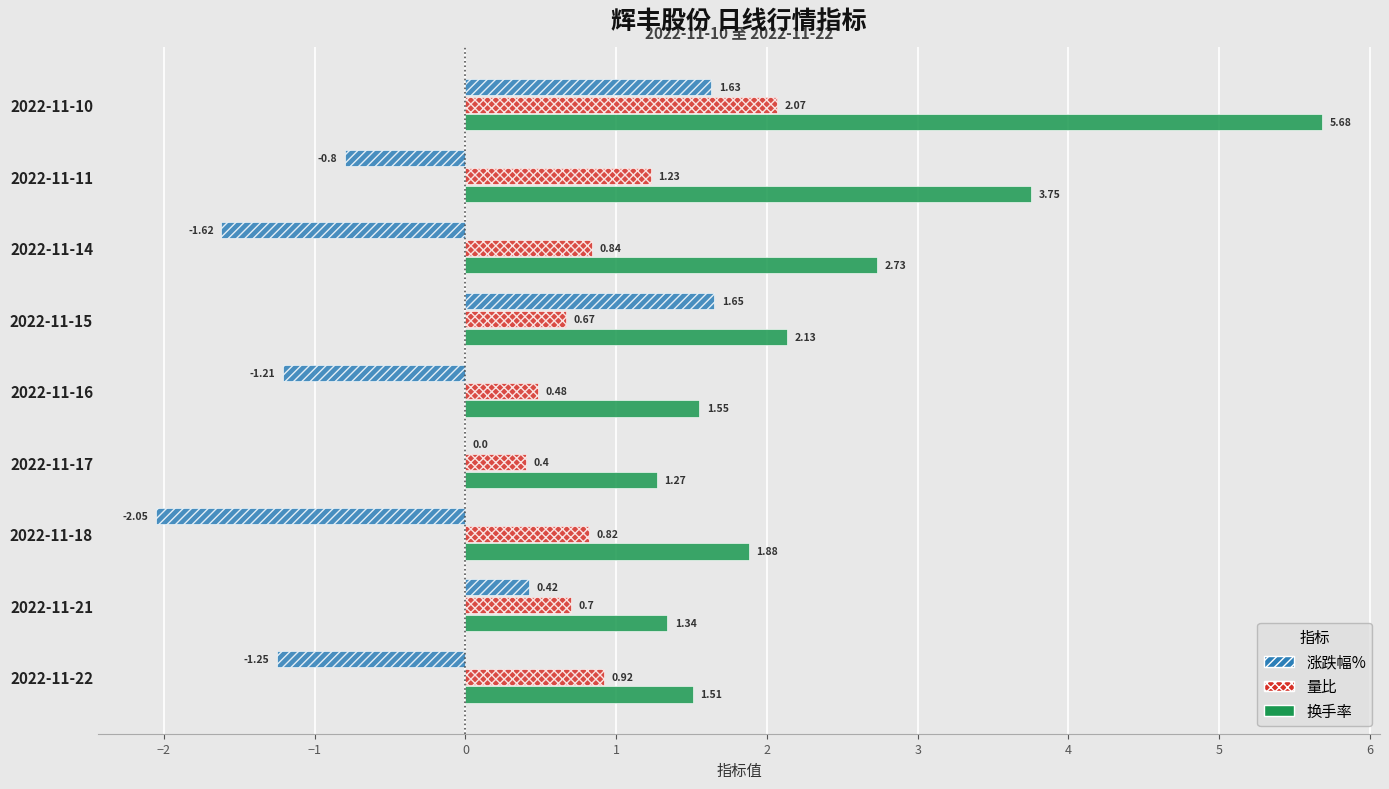

Which series has the widest spread of values?

换手率